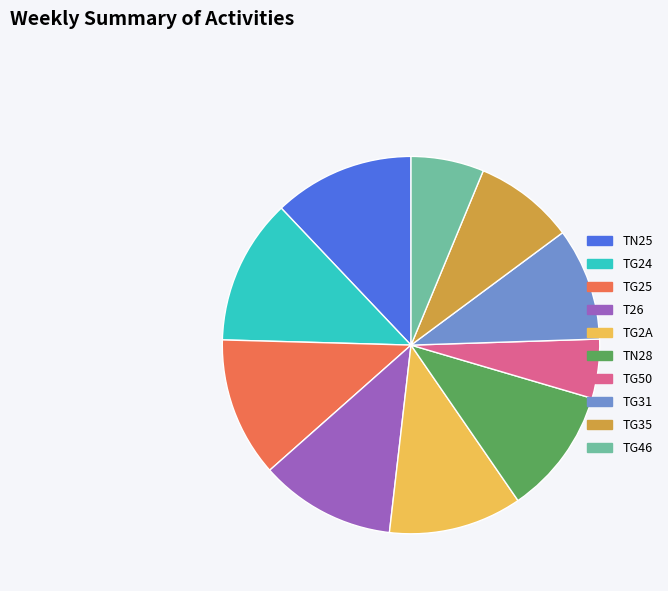

What is the smallest slice in the pie chart?

TG50